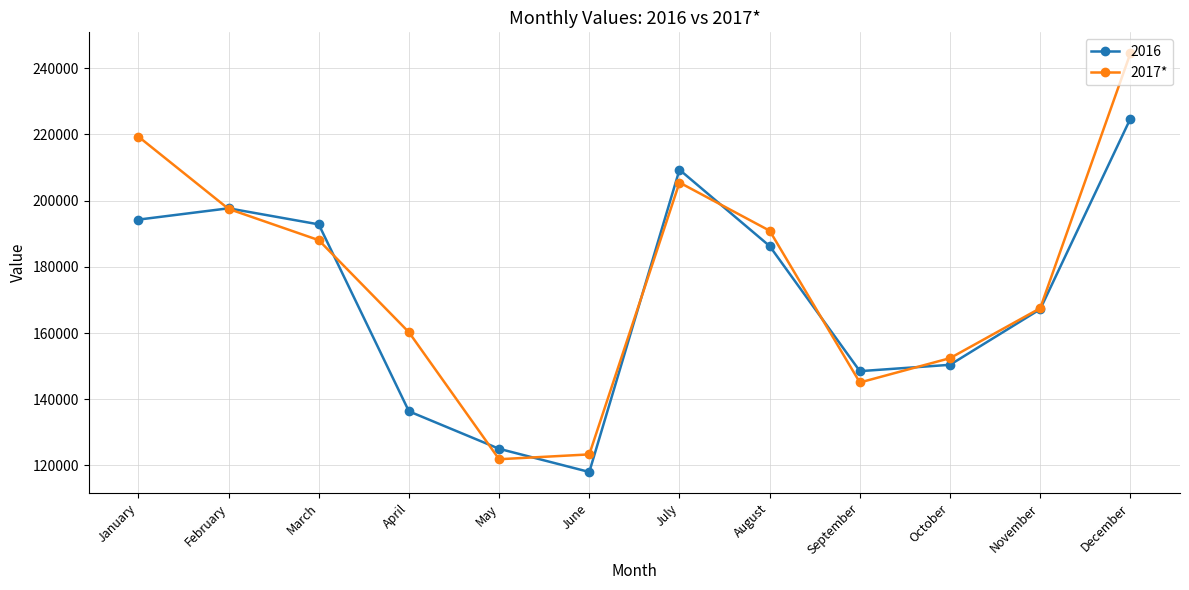

How many series are shown in this chart?

2